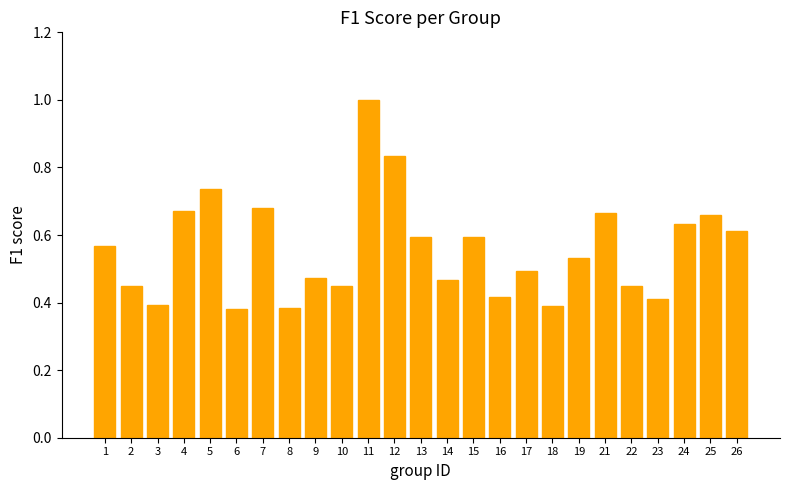

How many bars are there in total?

25